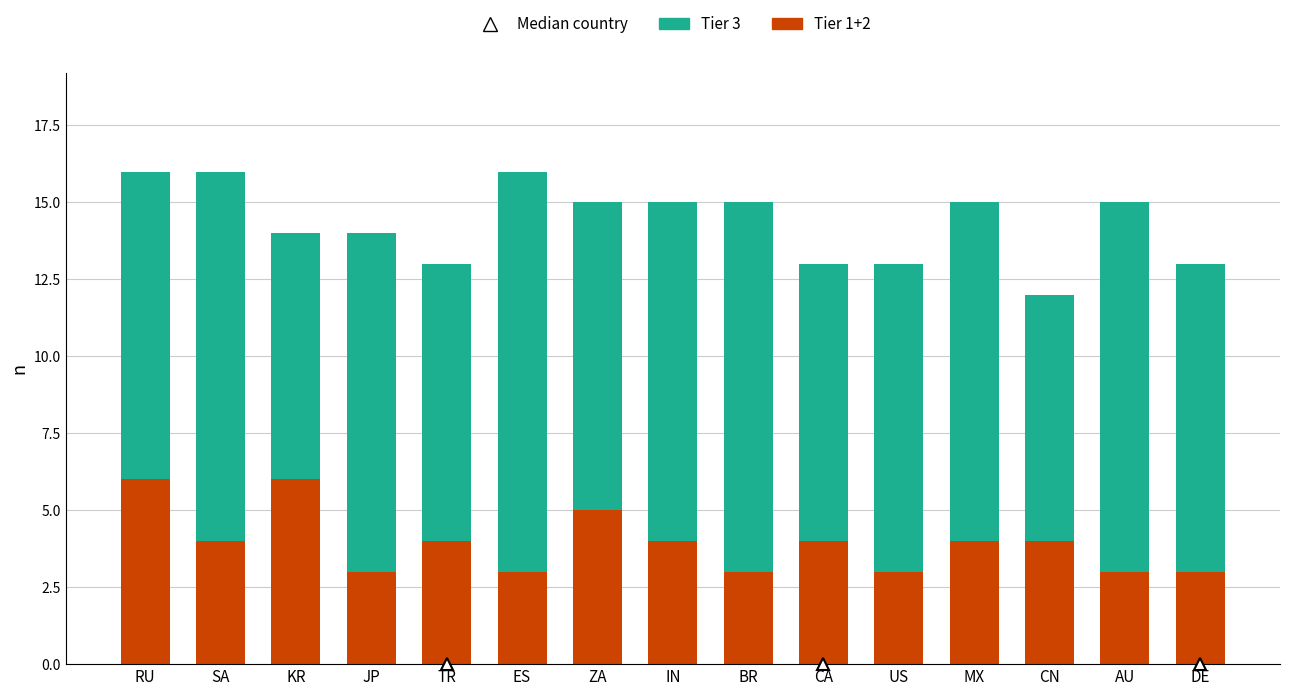

Where does the Tier 1+2 series first go above 4?

RU